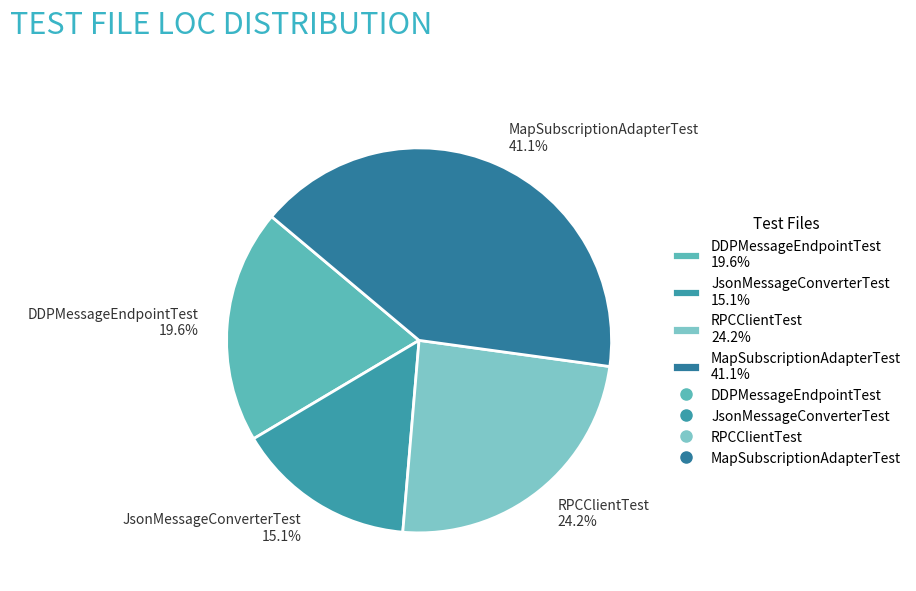

What percentage is NOT represented by MapSubscriptionAdapterTest?

58.9%